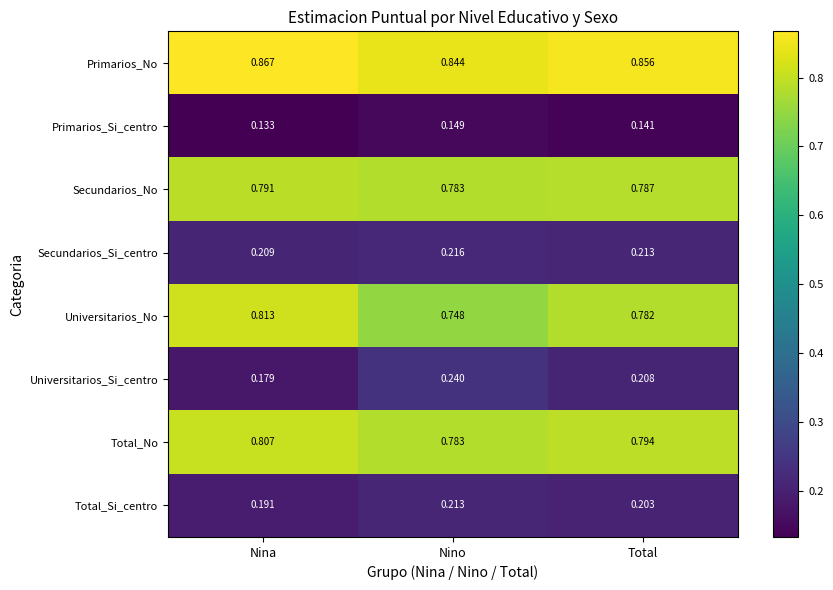

At which label is Total_No closest to 0?

Nino